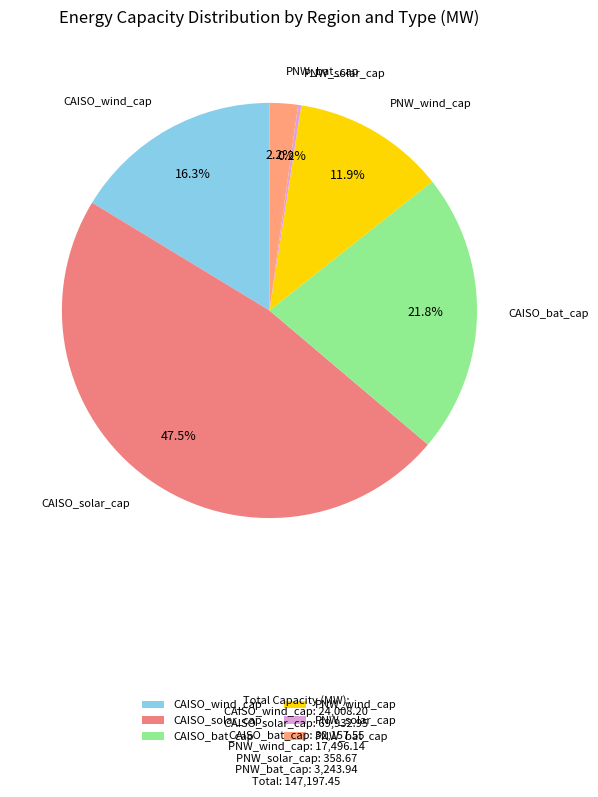

Does CAISO_bat_cap represent more than half of the total?

No